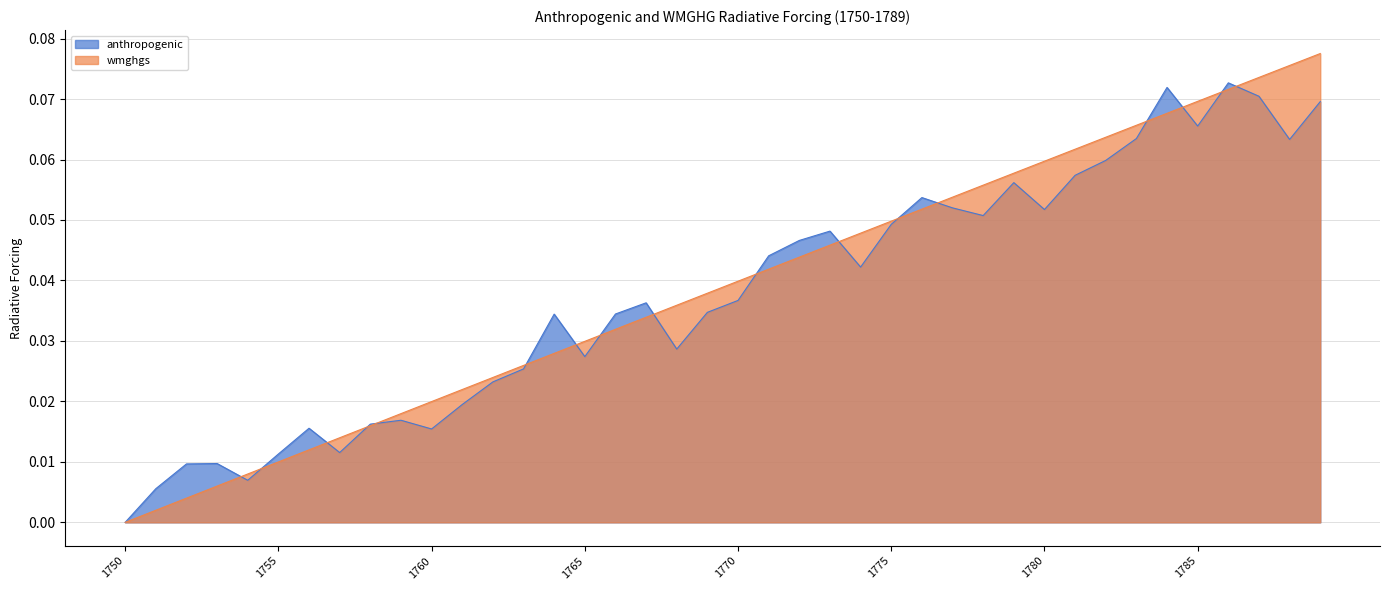

What is the value of the wmghgs point at the 36th from the left?

0.1